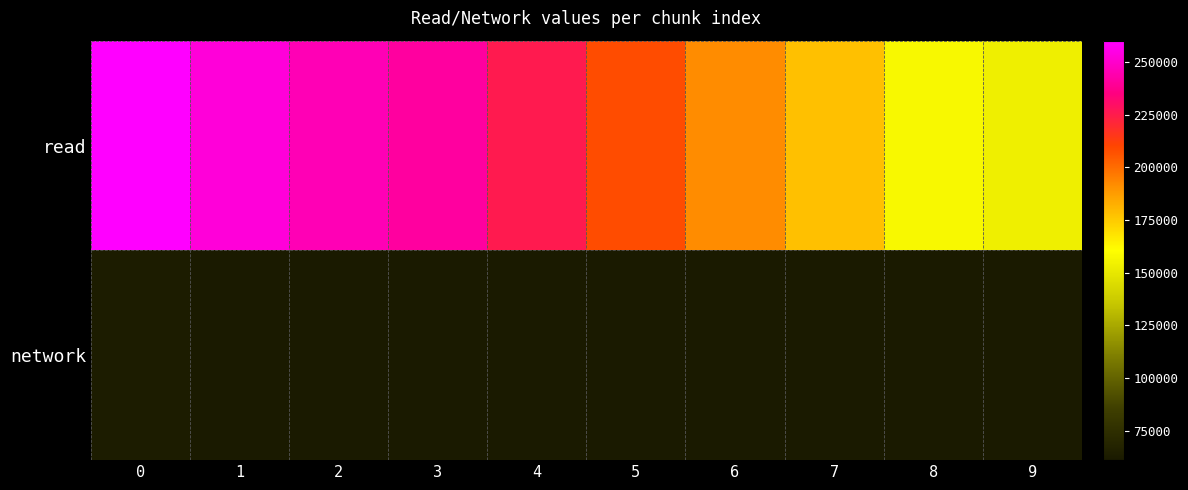

List the series in order of their overall mean, lowest first.

network, read